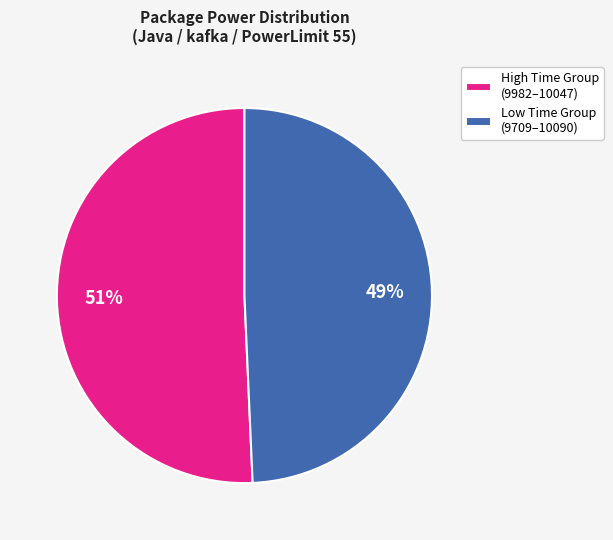

Is it true that Low Time Group (9709–10090) is 37% of the pie?

False